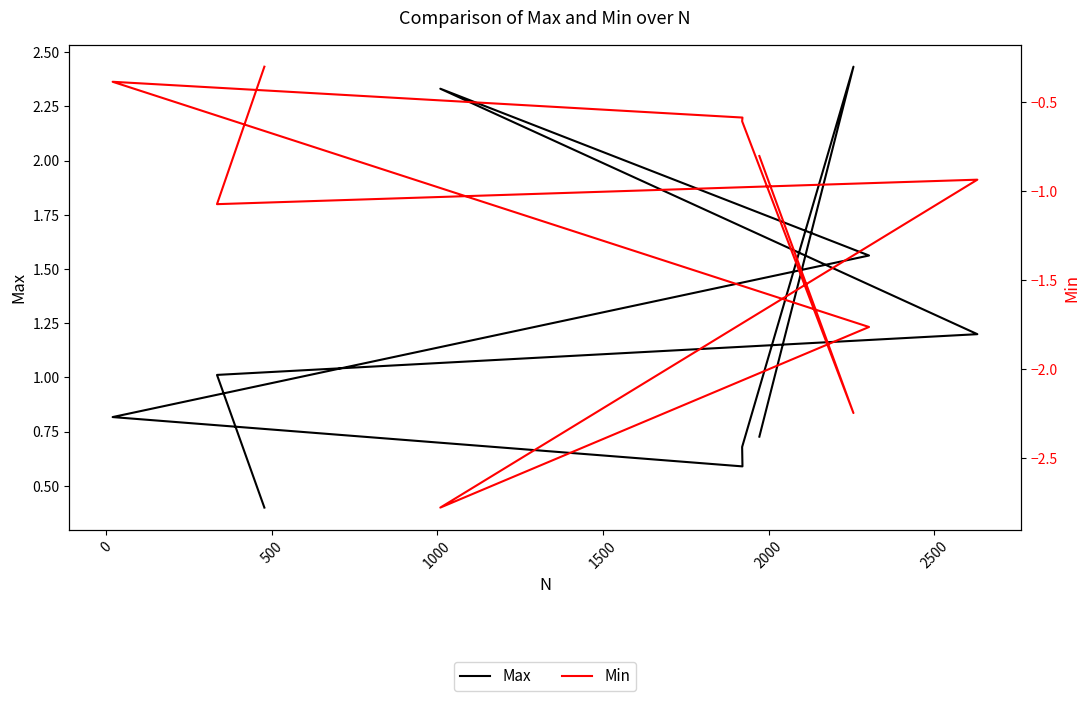

Reading left to right, what are all the values shown in this chart?

Max: 0.4	1.0	1.2	2.3	1.6	0.8	0.6	0.7	2.4	0.7
Min: -0.3	-1.1	-0.9	-2.8	-1.8	-0.4	-0.6	-0.6	-2.2	-0.8